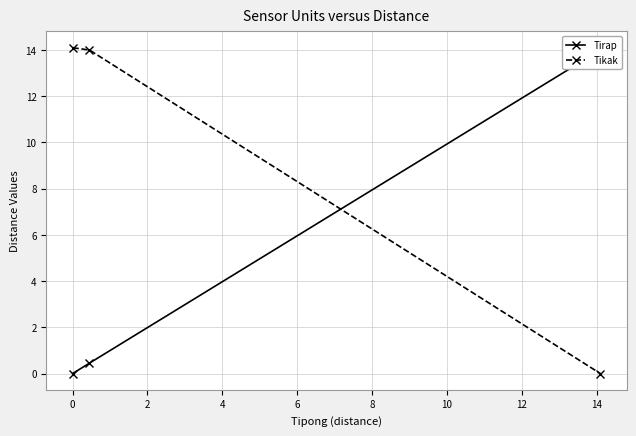

What is the value of the Tikak point at the 1st from the left?

14.1